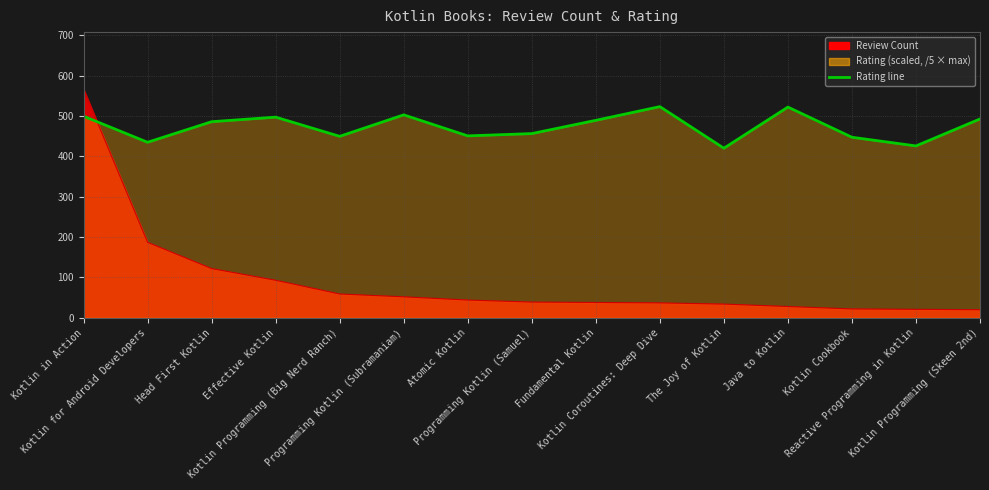

Reading right to left, list all the values displayed in this chart.

492.4	425.6	447.1	521.9	420.0	523.0	489.0	456.2	450.5	502.6	449.4	496.9	485.6	434.7	499.2